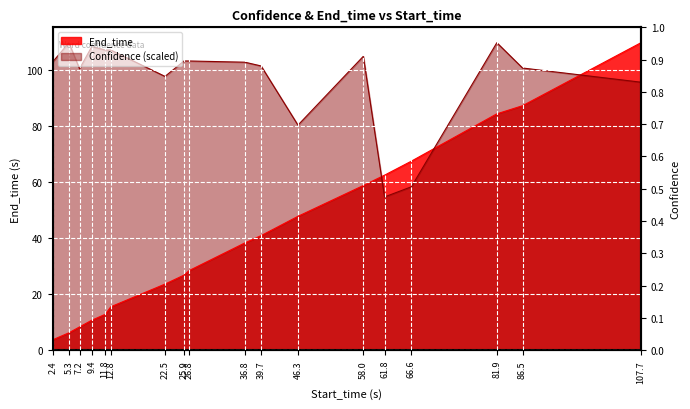

What is the maximum value for Confidence?

109.8